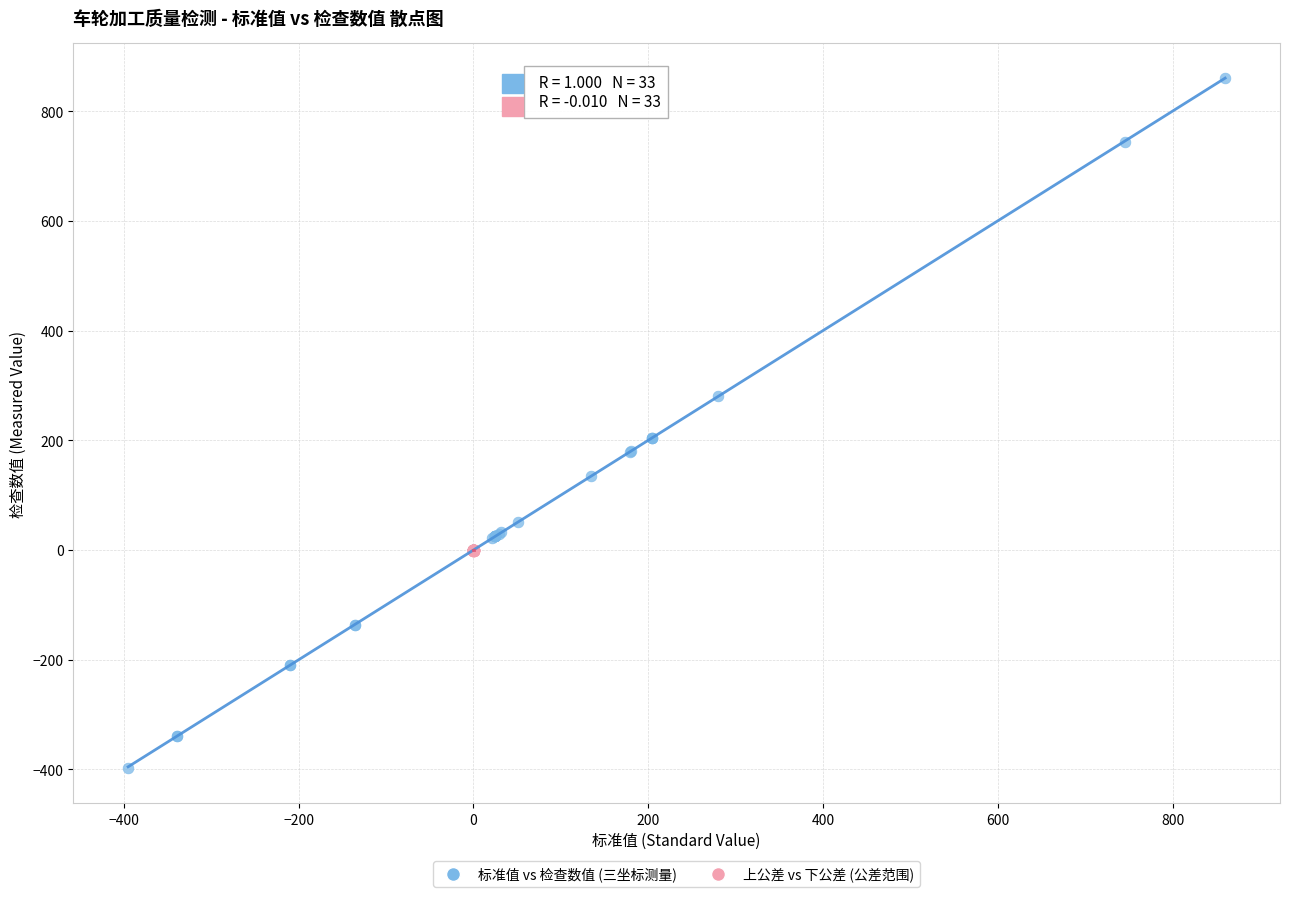

Which series contains the lowest Y value?

标准值 vs 检查数值 (三坐标测量)